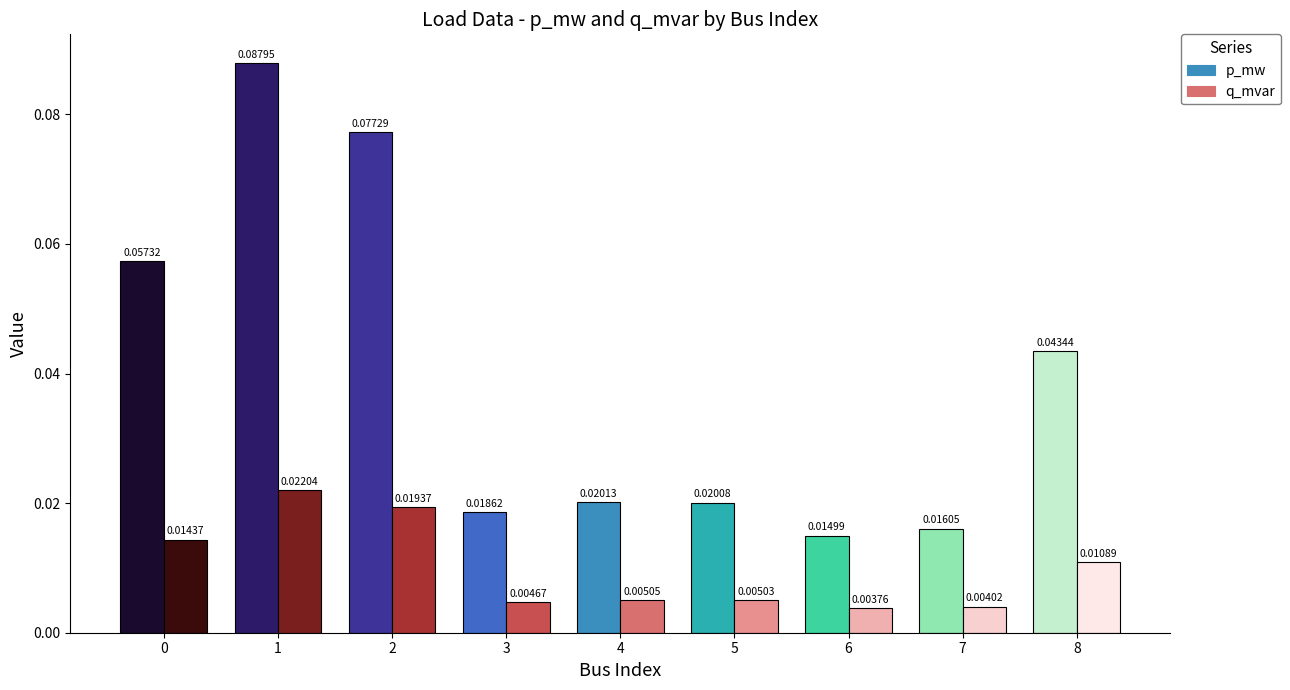

The value of p_mw at 6 is 0.0. True or false?

True